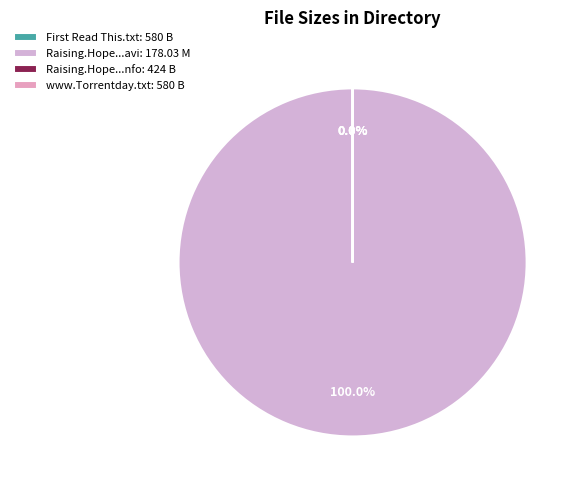

How much of the chart is everything except Raising.Hope.S03E11.HDTV.XviD-AFG.nfo?

100.0%